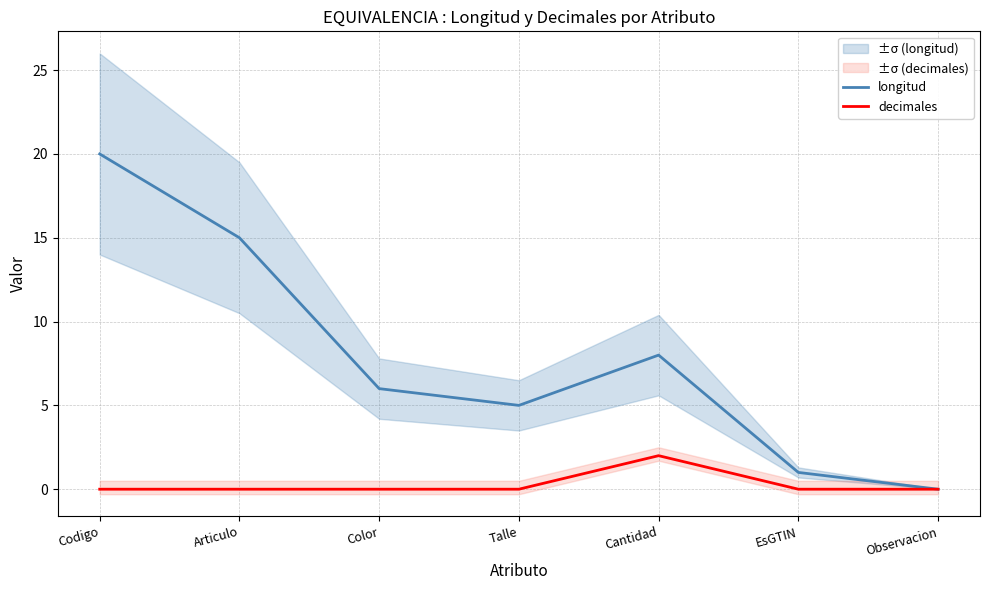

The value of decimales at Articulo is 0. True or false?

True